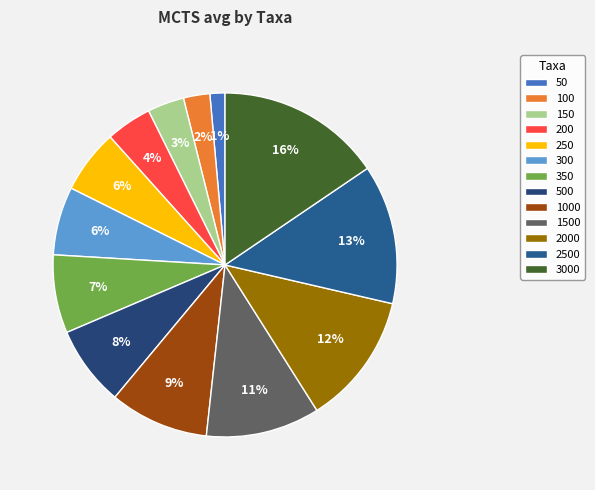

How many slices are in this pie chart?

13